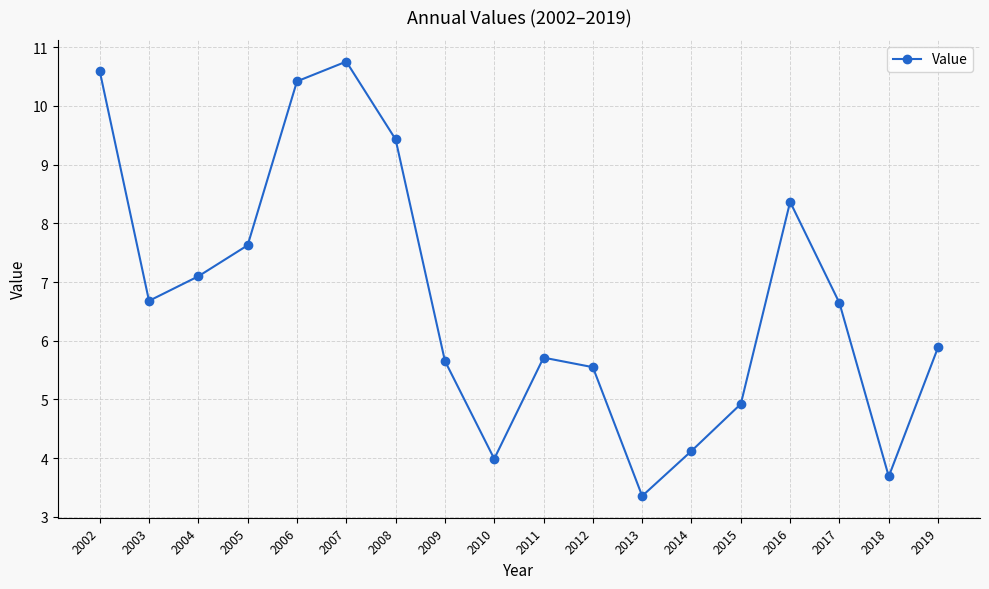

What is the sum of all values?

120.5